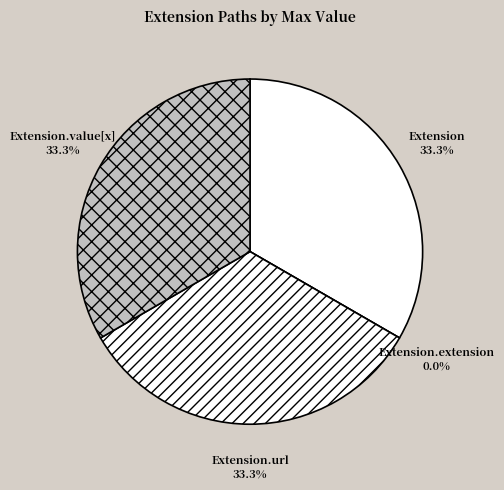

The Extension.value[x] slice represents 33% of the pie. True or false?

True